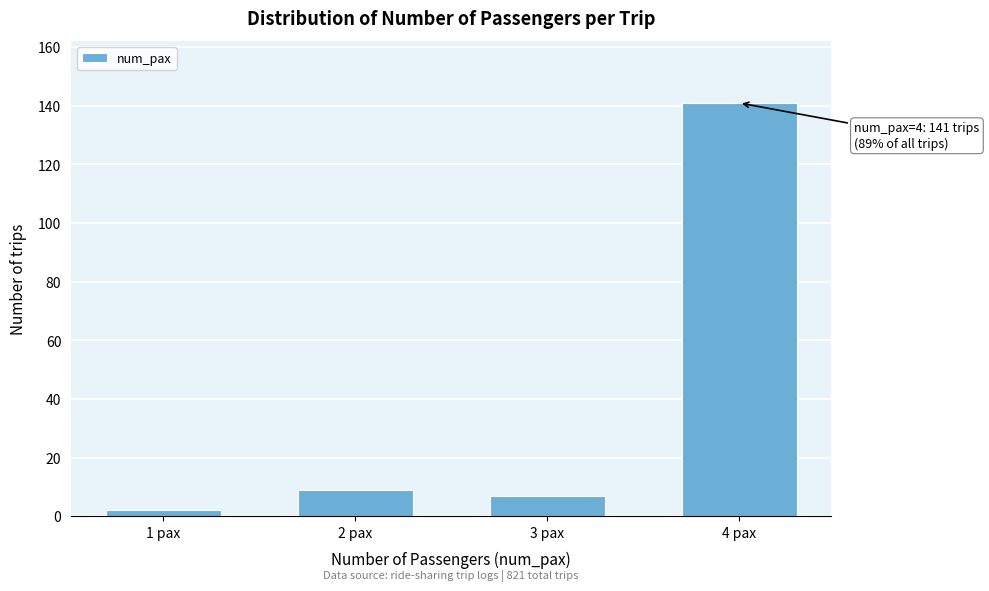

Reading left to right, transcribe all the data shown in this chart.

1 pax=2	2 pax=9	3 pax=7	4 pax=141